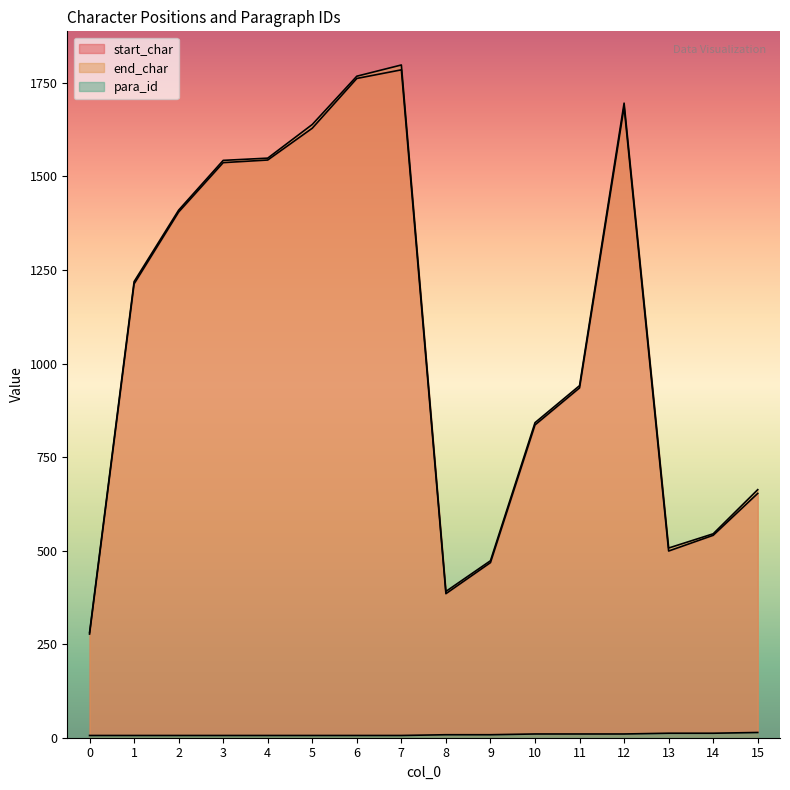

What is the value of the start_char point at the 8th from the left?

1785